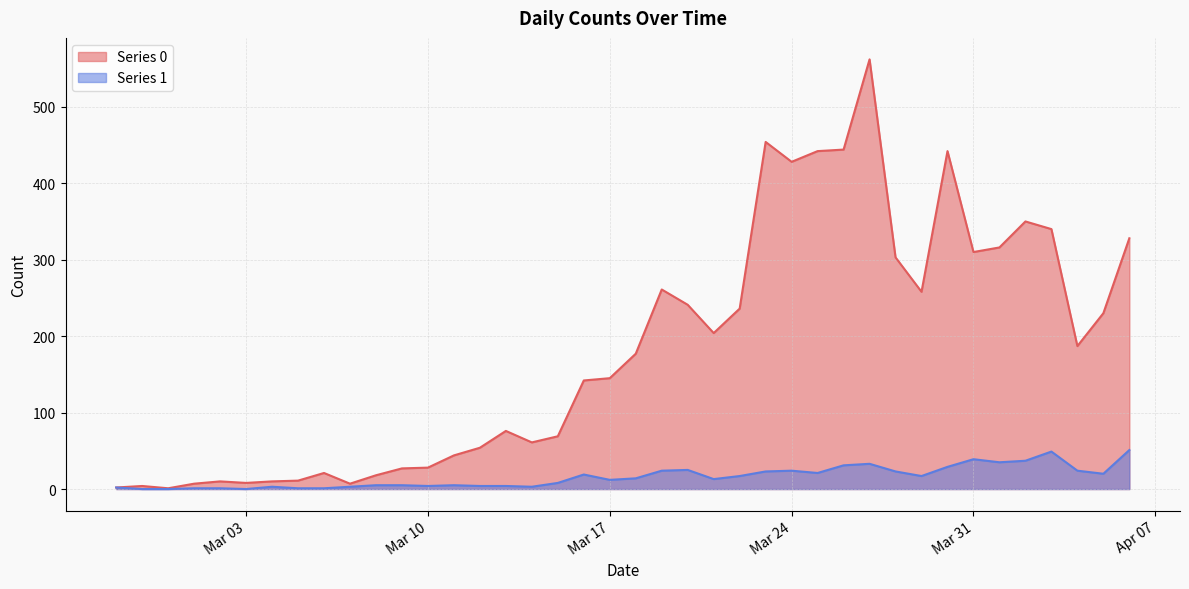

The value of Series 1 at Mar 03 is 0. True or false?

True